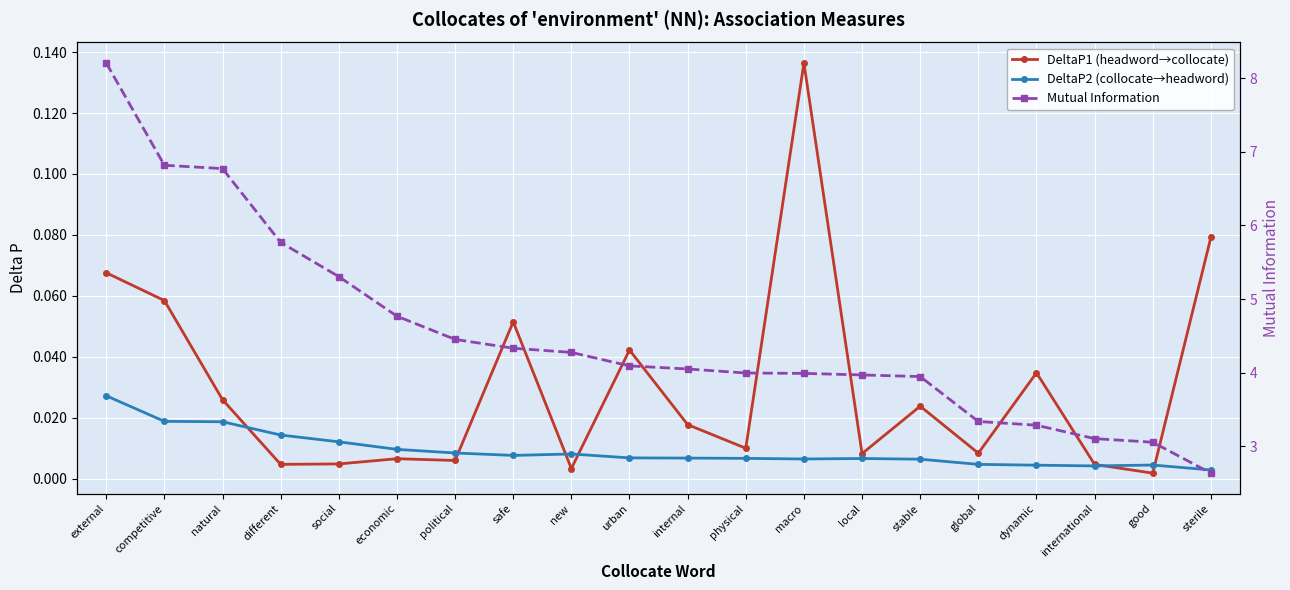

Reading left to right, list all the values displayed in this chart.

DeltaP1 (headword→collocate): 0.1	0.1	0.0	0.0	0.0	0.0	0.0	0.1	0.0	0.0	0.0	0.0	0.1	0.0	0.0	0.0	0.0	0.0	0.0	0.1
DeltaP2 (collocate→headword): 0.0	0.0	0.0	0.0	0.0	0.0	0.0	0.0	0.0	0.0	0.0	0.0	0.0	0.0	0.0	0.0	0.0	0.0	0.0	0.0
Mutual Information: 8.2	6.8	6.8	5.8	5.3	4.8	4.5	4.3	4.3	4.1	4.1	4.0	4.0	4.0	3.9	3.3	3.3	3.1	3.1	2.6